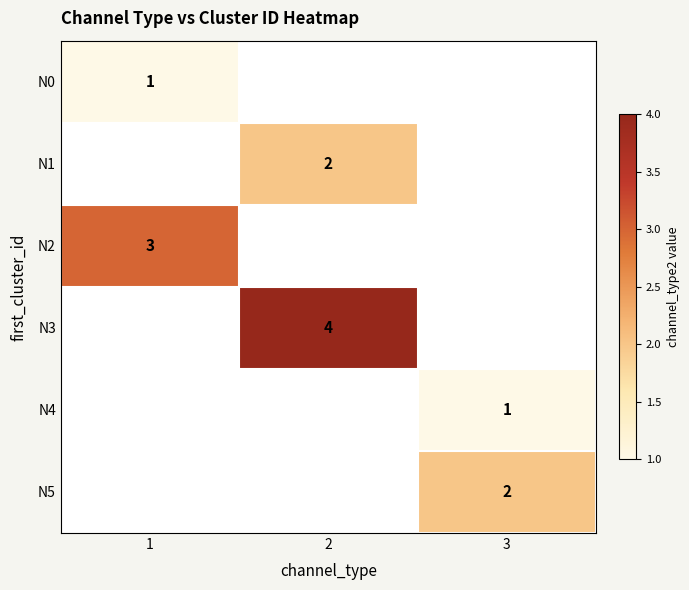

Count the number of categories in the chart.

3